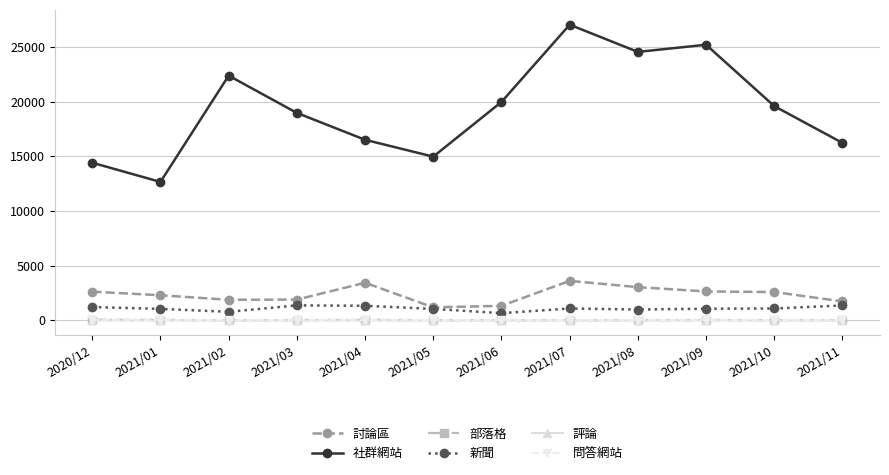

What is the total value across all series at 2021/09?

28940